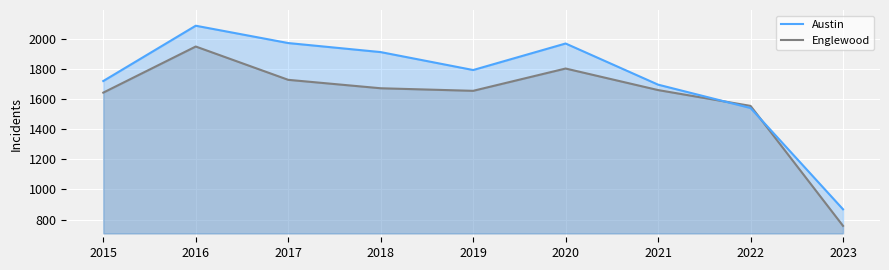

Where does the Englewood series first go above 1659?

2016